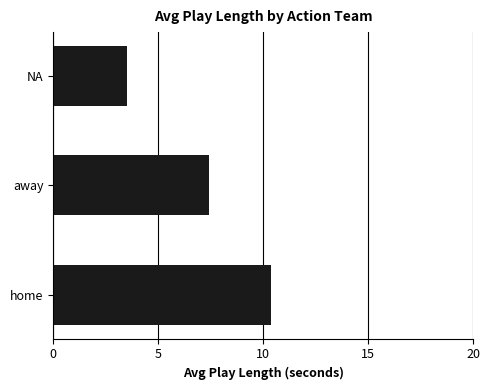

Between home and away, which is larger?

home